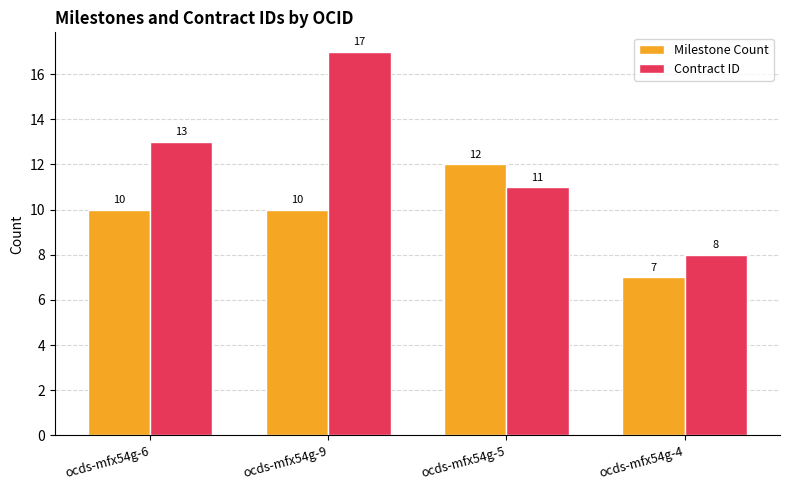

Does the chart contain any negative values?

No